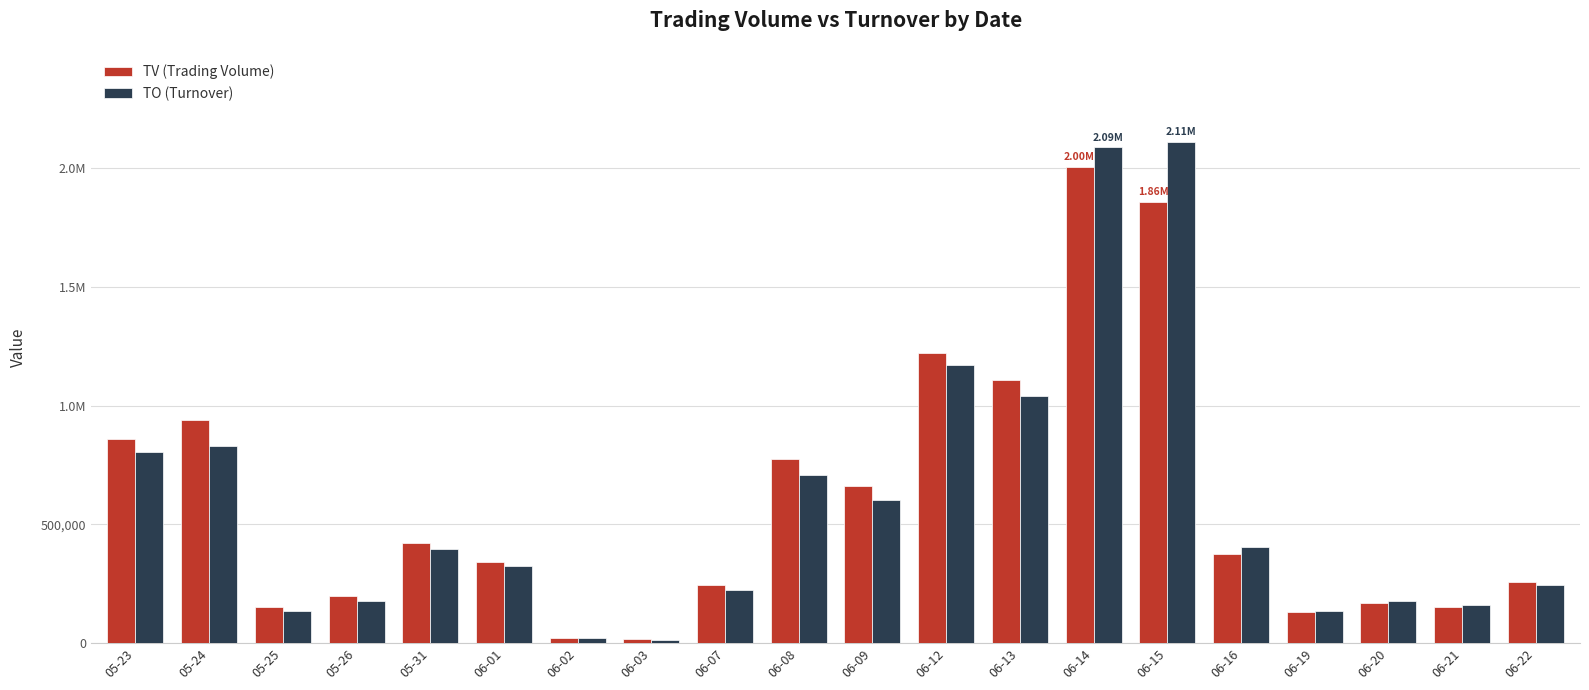

At which label is TO (Turnover) closest to 1061845?

06-13